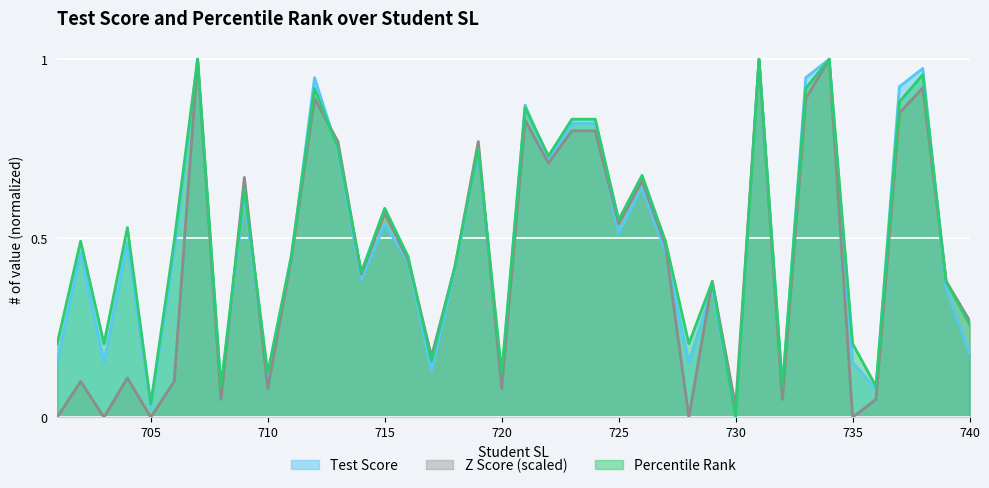

How many data points in Test Score are above 0?

39